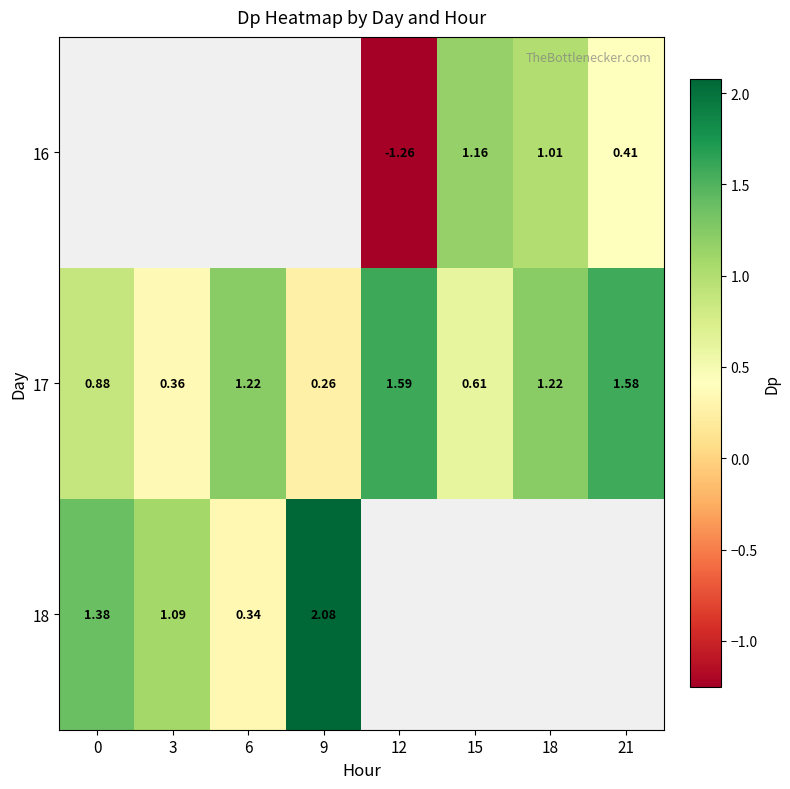

Which category has the highest value across all series?

9